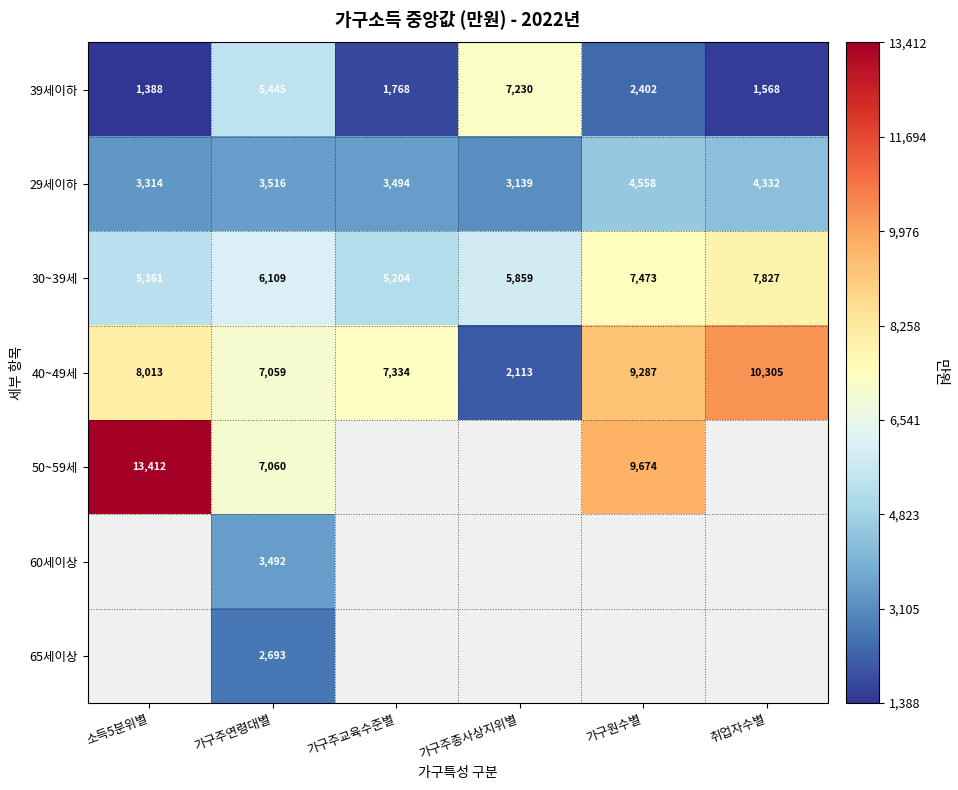

What is the difference between the maximum and minimum values in the 39세이하 series?

5842